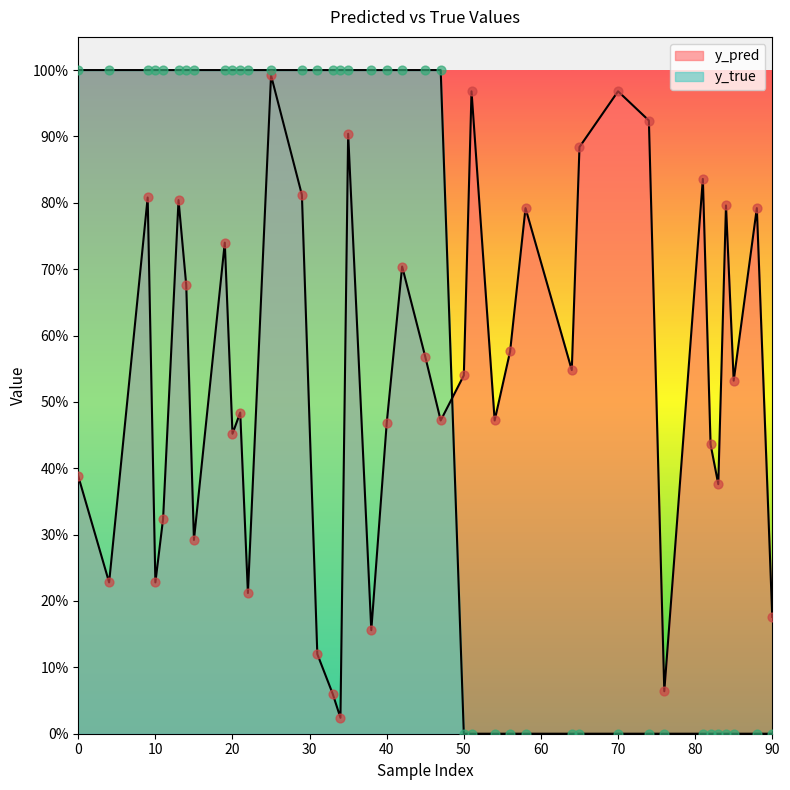

Which series reaches the minimum Y coordinate?

y_true